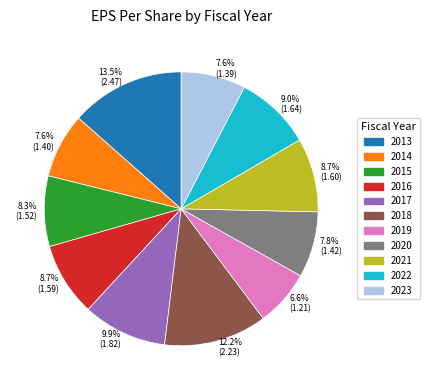

Does any single category account for the majority?

No